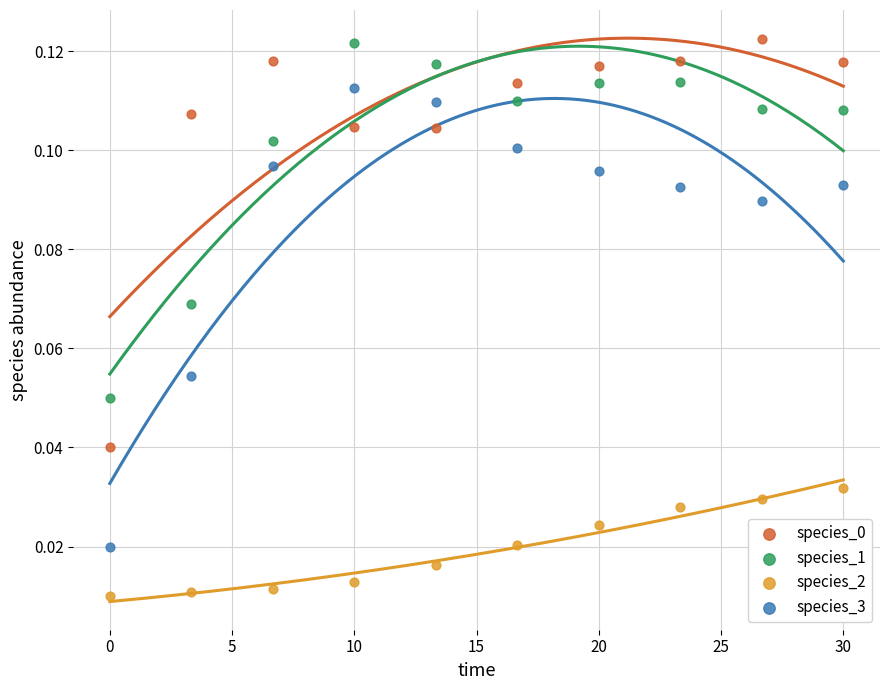

Across all data points, what is the range of X values (max minus min)?

30.0